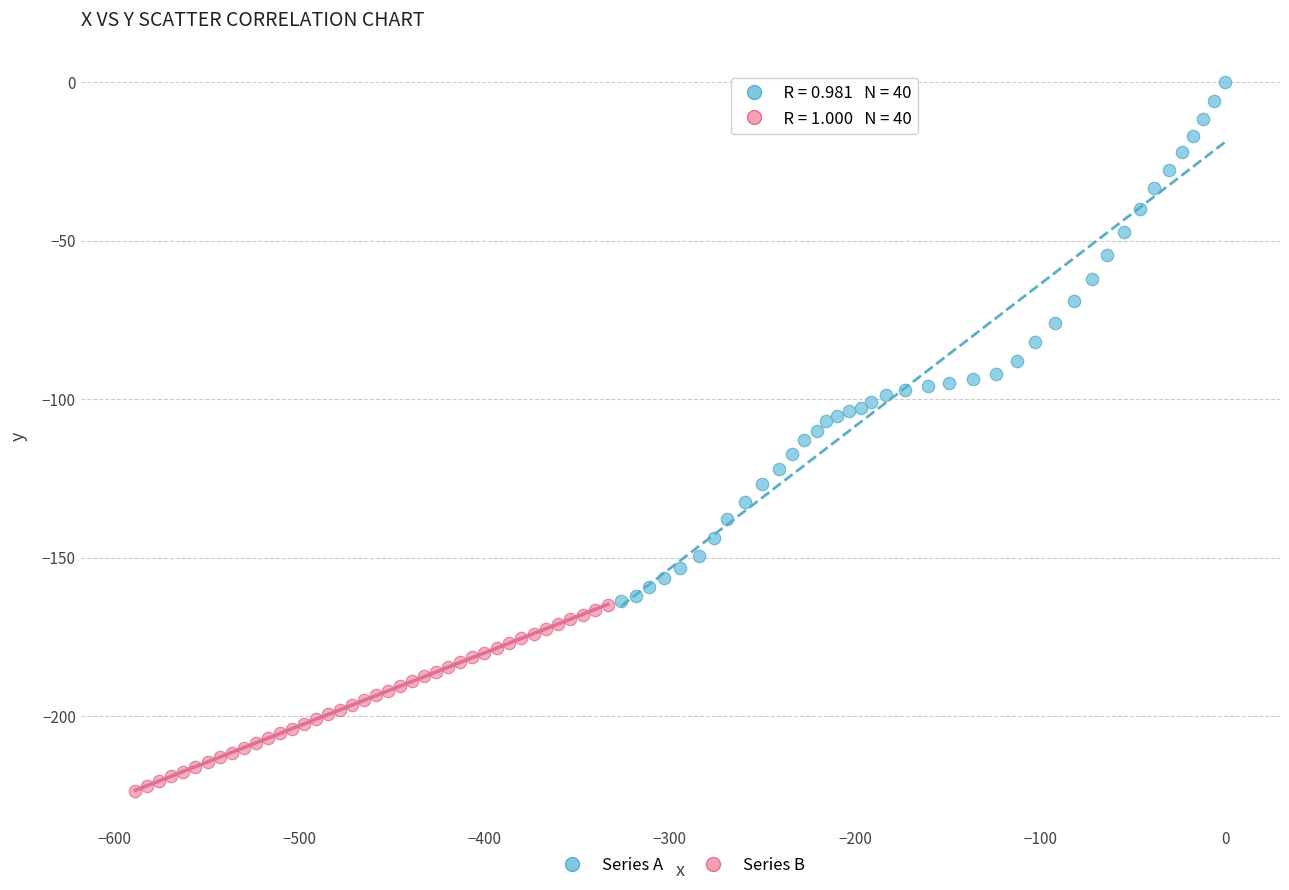

Which series reaches the maximum Y coordinate?

Series A